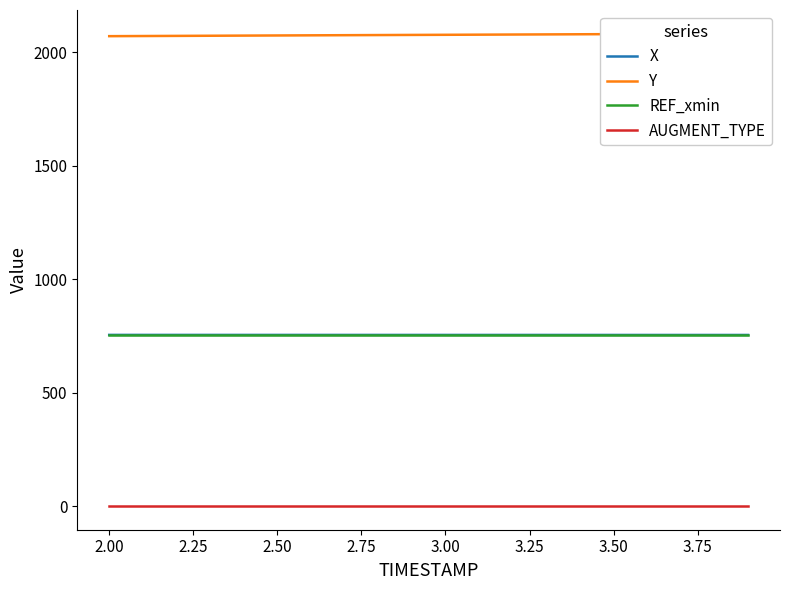

True or false: X and AUGMENT_TYPE intersect in this chart.

False